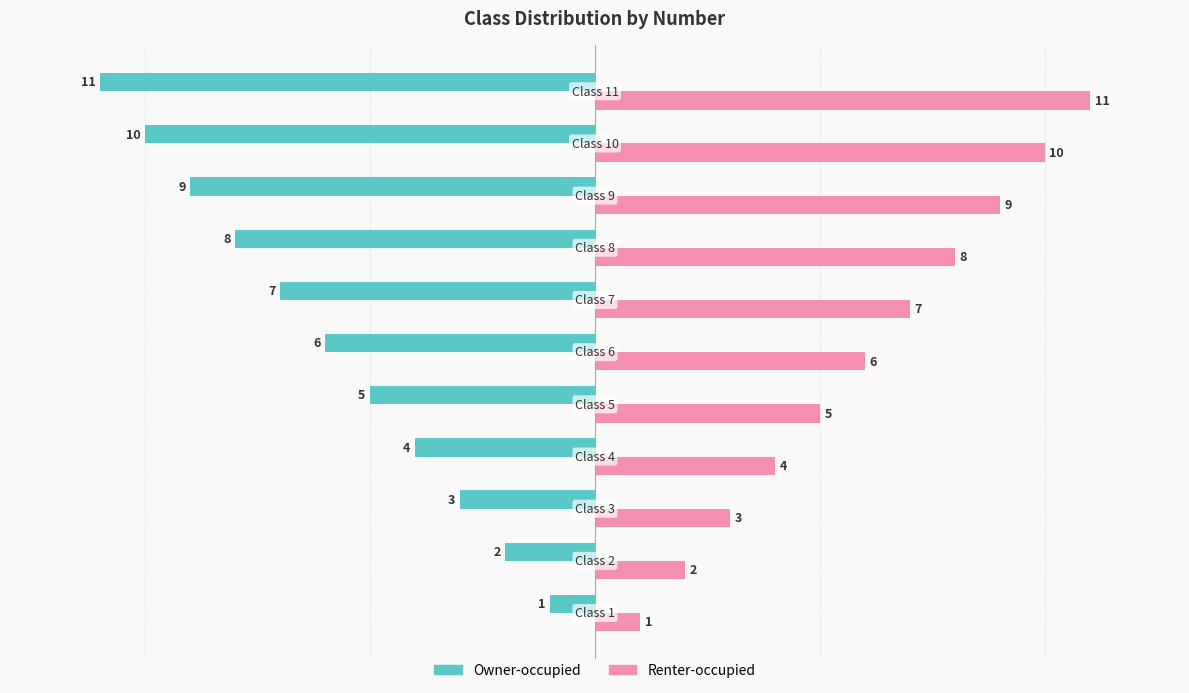

Which series has the largest total across all categories?

Renter-occupied